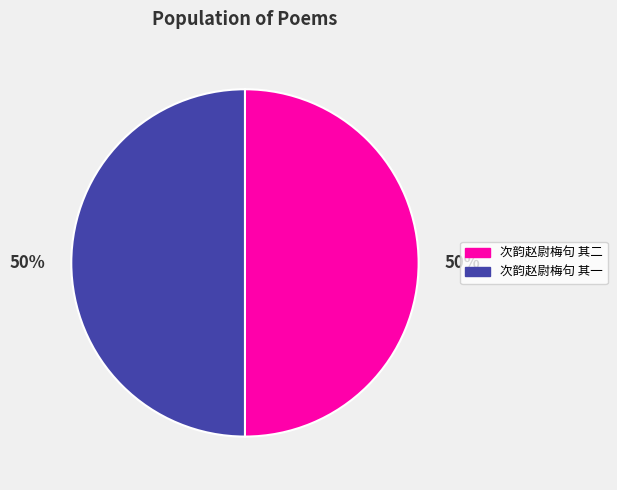

To the nearest percent, what is the average slice percentage?

50%